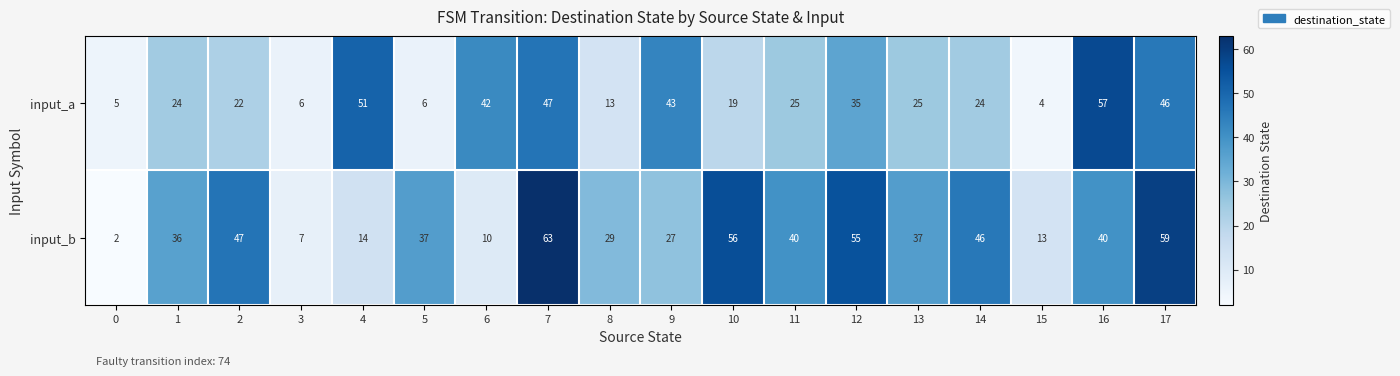

What is the average value of the input_a series?

27